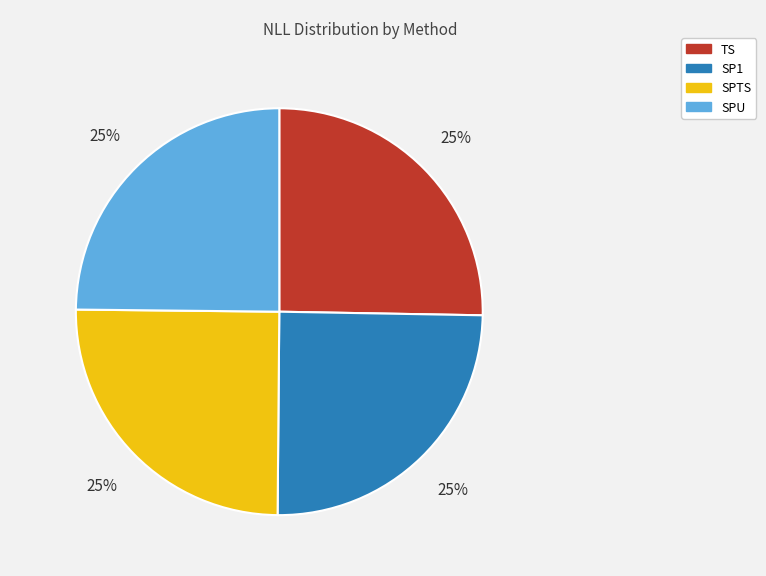

To the nearest percent, what portion does SPU represent?

25%